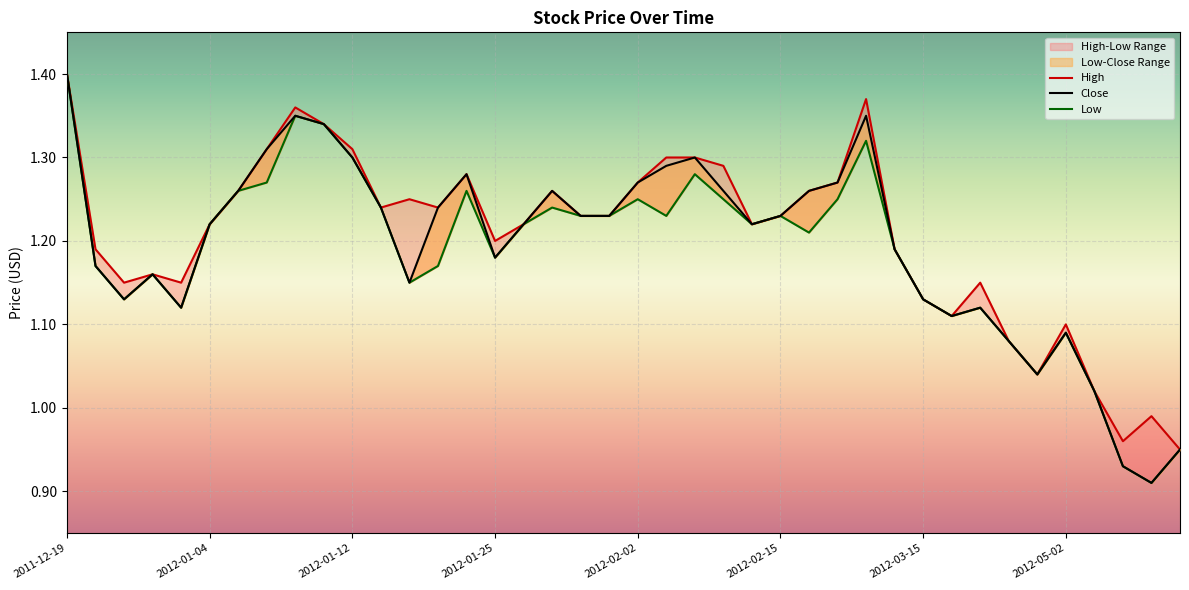

What is the difference between the maximum and minimum values in the High series?

0.4